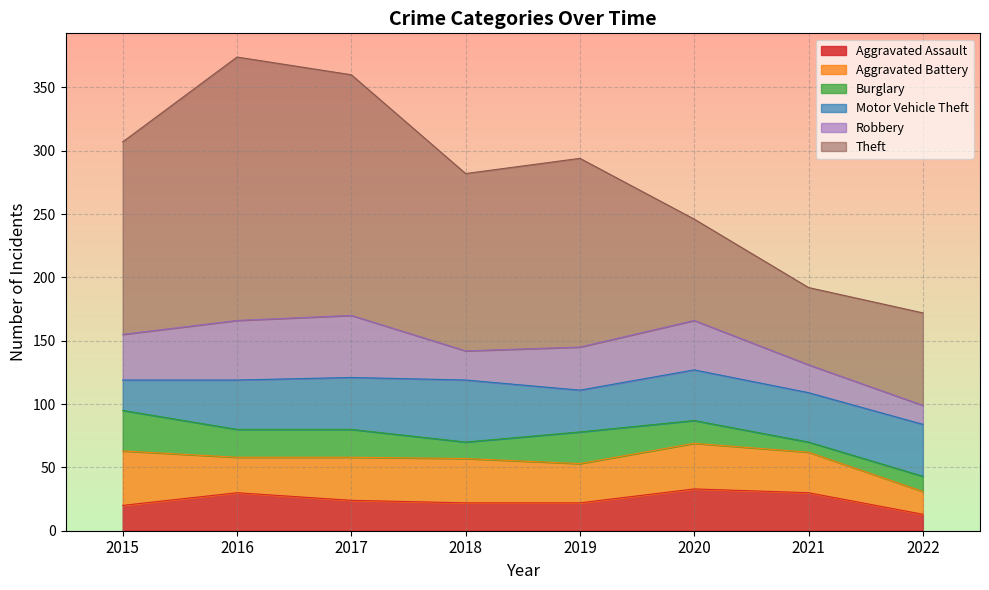

In Aggravated Battery, how many points are lower than both neighbors (excluding endpoints)?

2